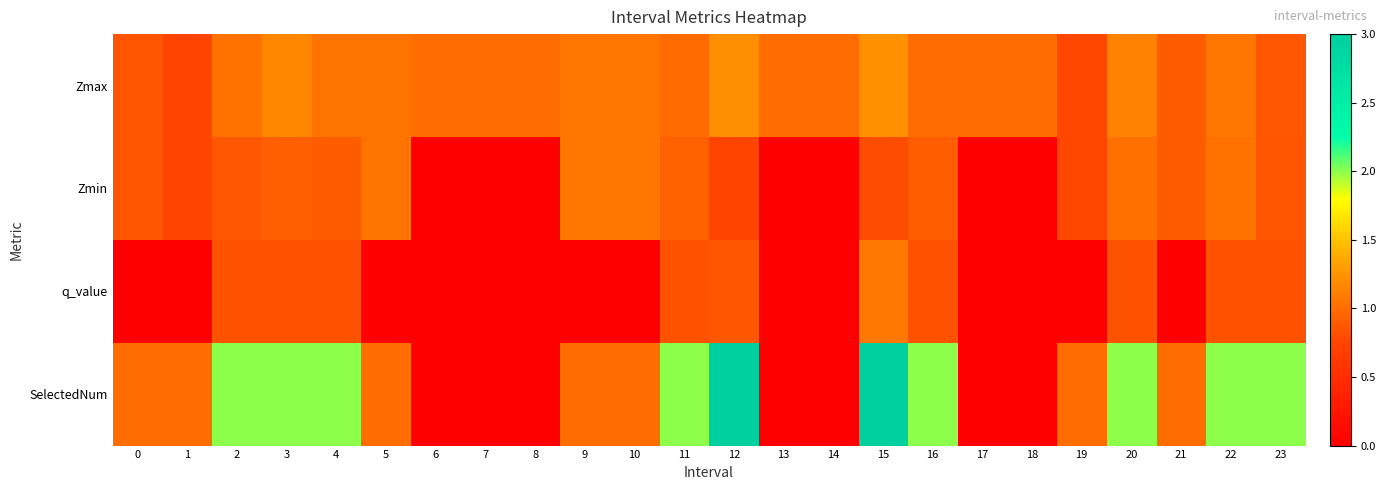

At how many categories does at least one series exceed 2?

2